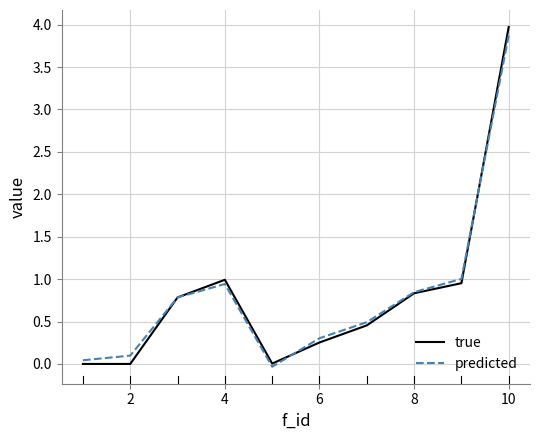

What is the maximum value shown in the chart?

4.0